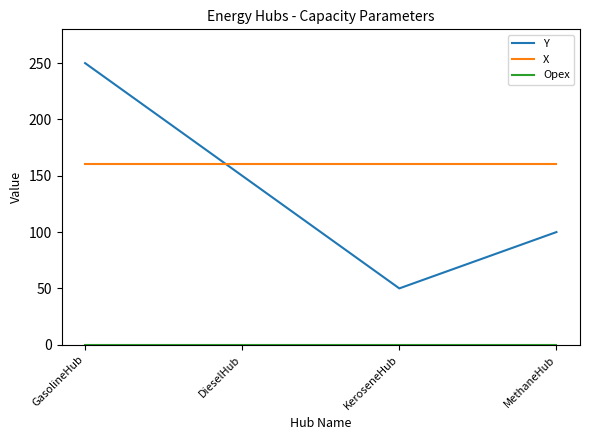

Which category has the highest value across all series?

GasolineHub